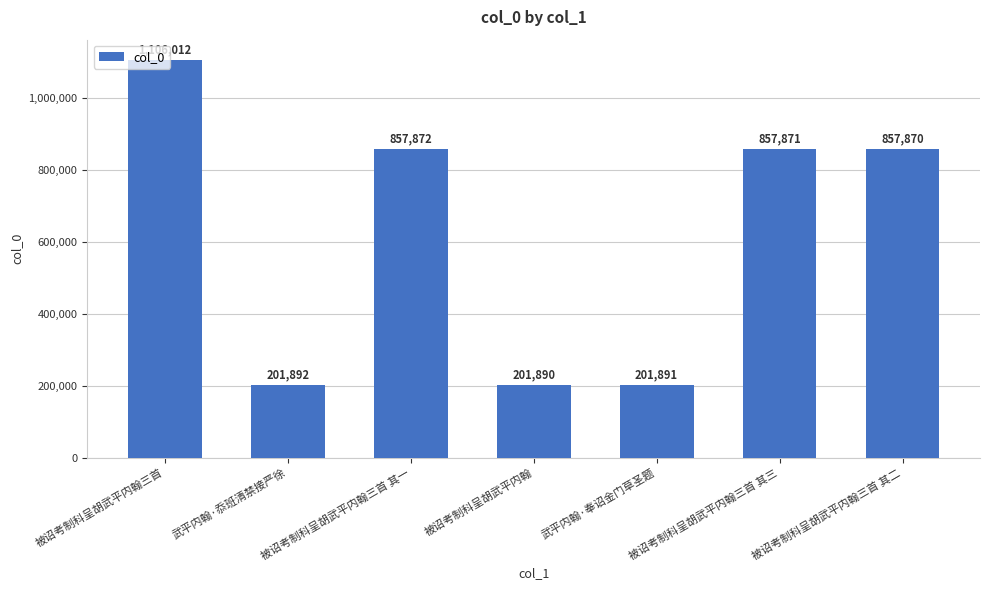

What is the change in value from 被诏考制科呈胡武平内翰三首 to 武平内翰·奉诏金门草圣题?

-904121